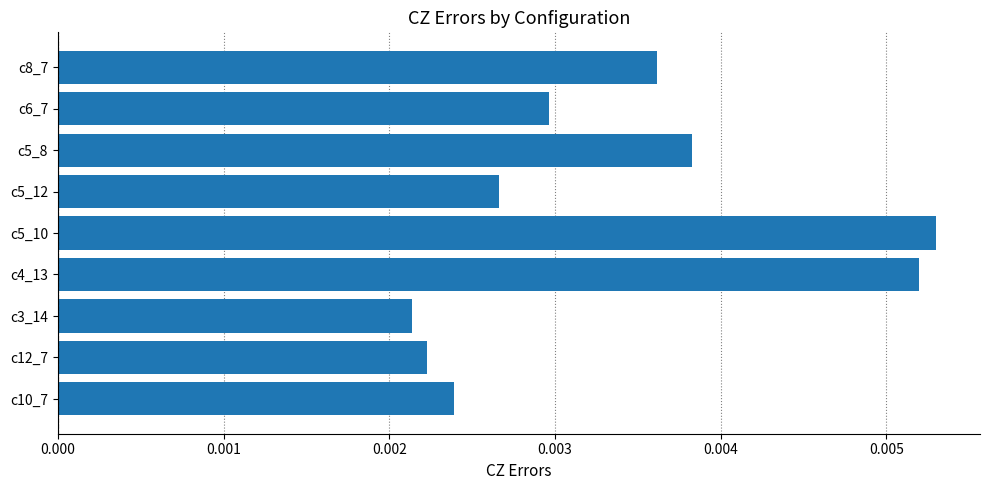

Between c10_7 and c5_10, which is larger?

c5_10